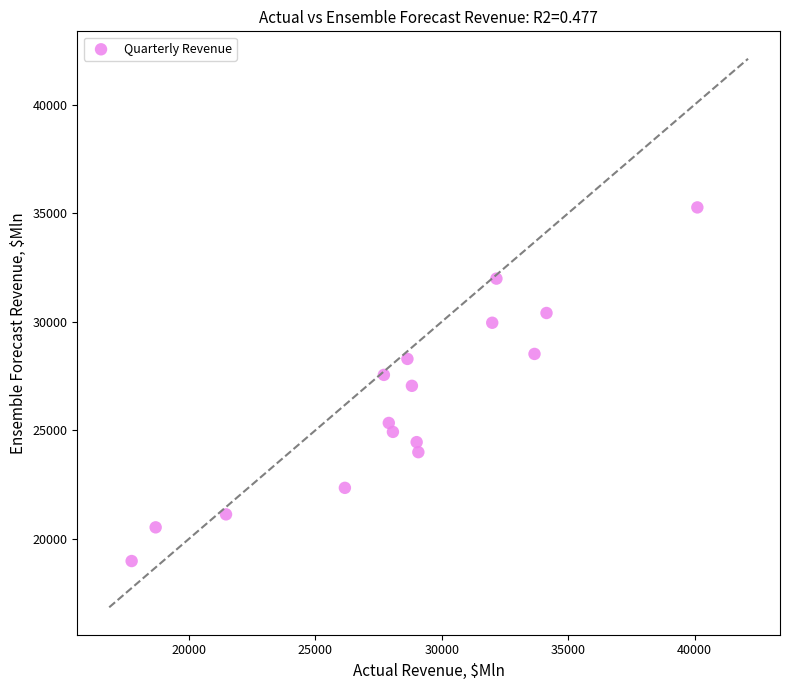

What is the range of X values (max minus min)?

22375.0